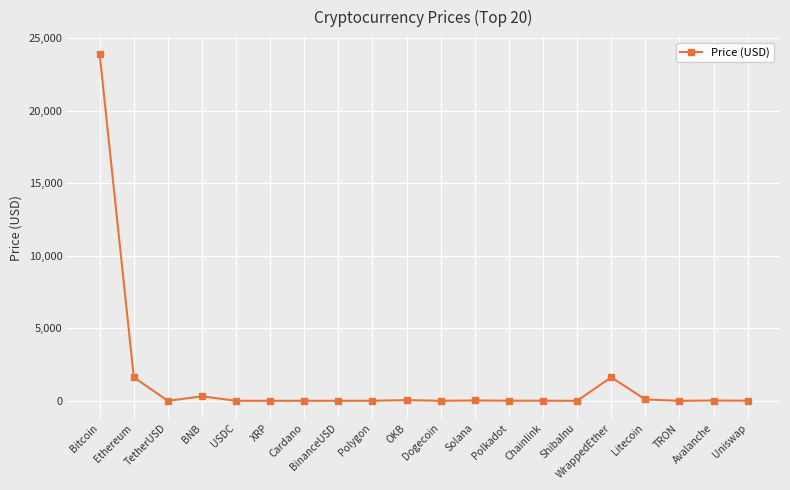

What is the sum of the values at ShibaInu and XRP?

0.4